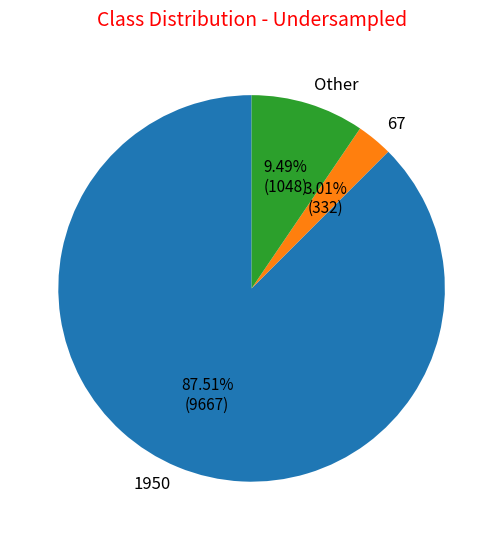

Is 1950 the majority of the pie?

Yes